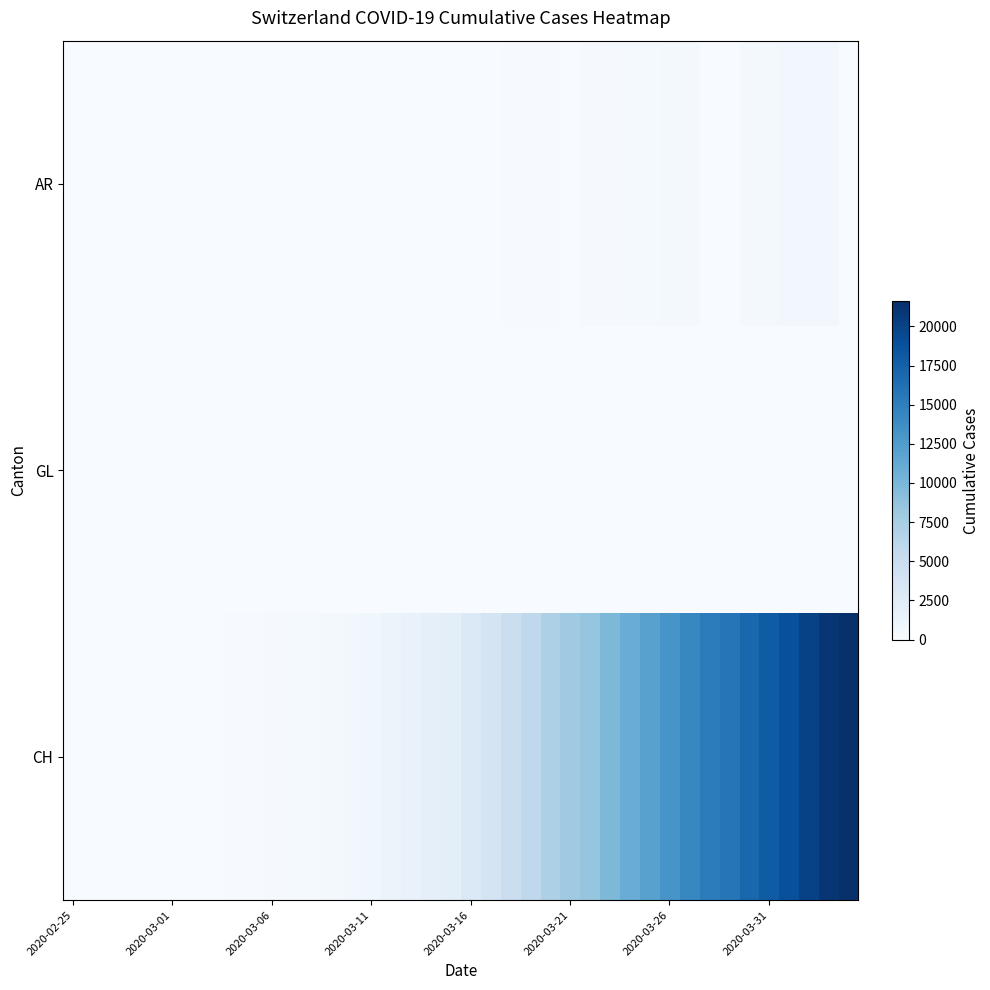

At how many categories does at least one series exceed 13206?

9